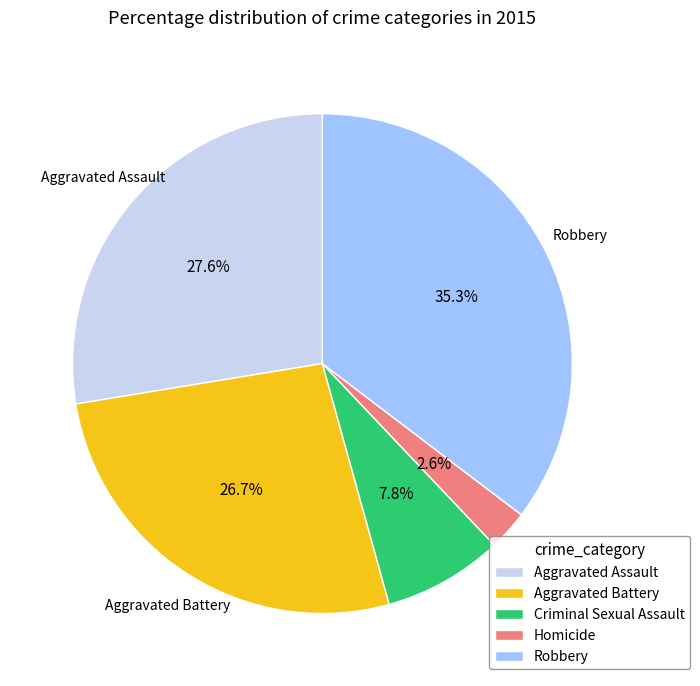

Count the number of slices in the pie.

5